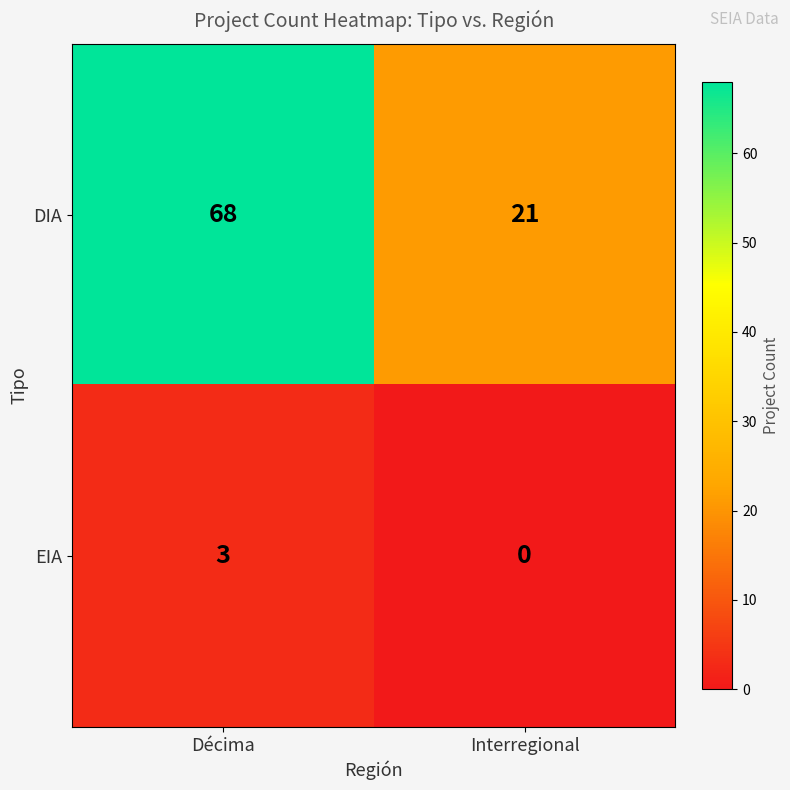

Which series changed the most between Décima and Interregional?

DIA